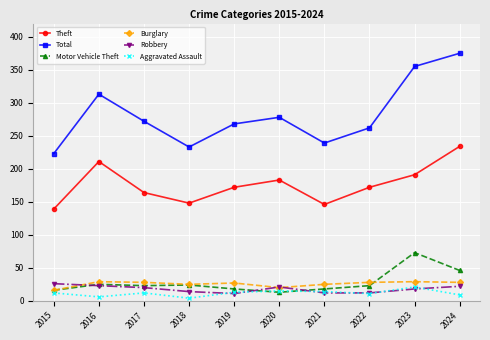

What is the sum of the Robbery values at 2021 and 2022?

24